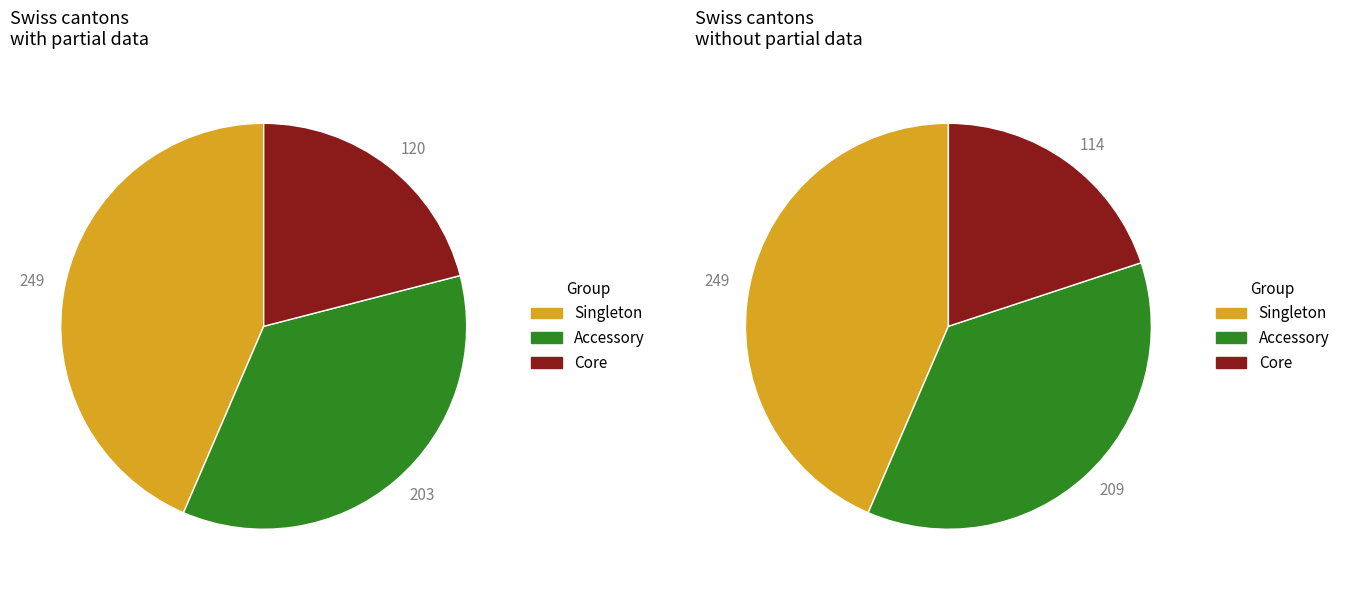

Does 17 represent more than half of the total?

No